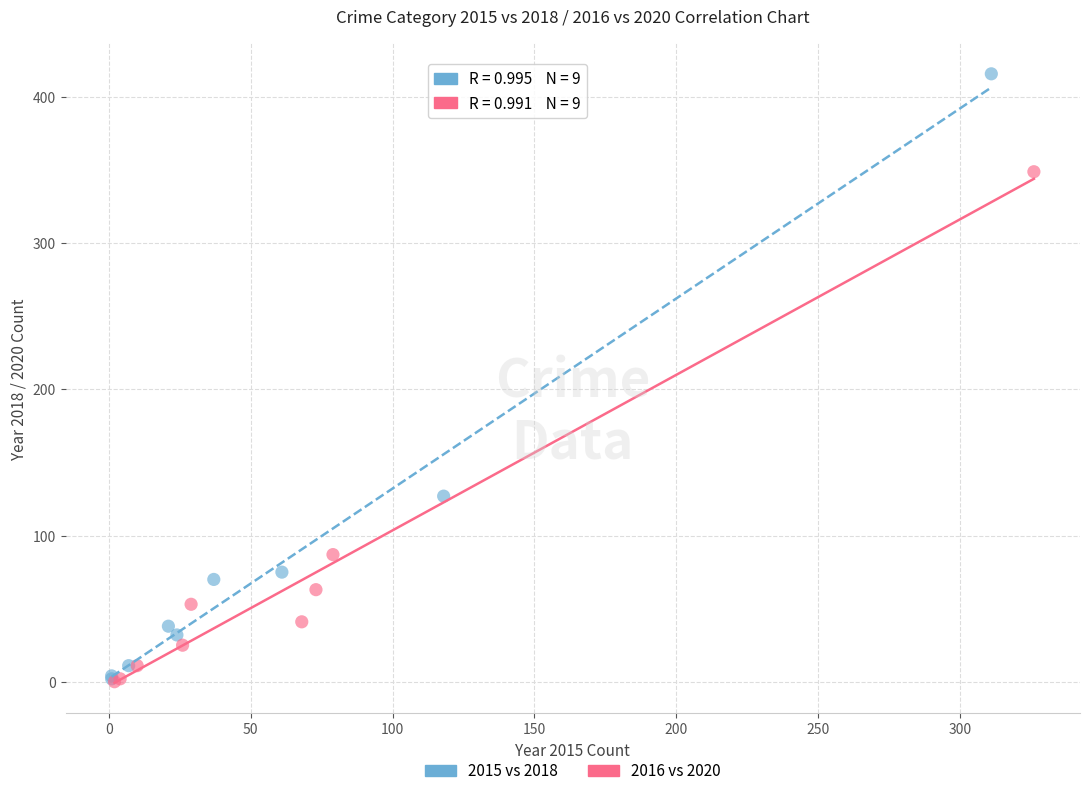

What are all the series names shown in the legend?

2015 vs 2018, 2016 vs 2020